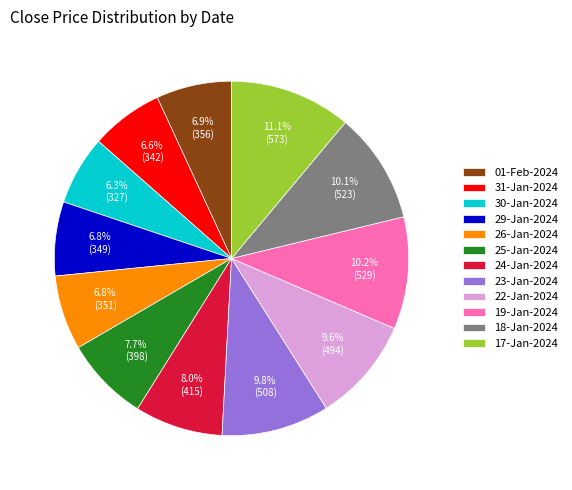

To the nearest percent, what is the combined percentage of 26-Jan-2024 and 19-Jan-2024?

17%